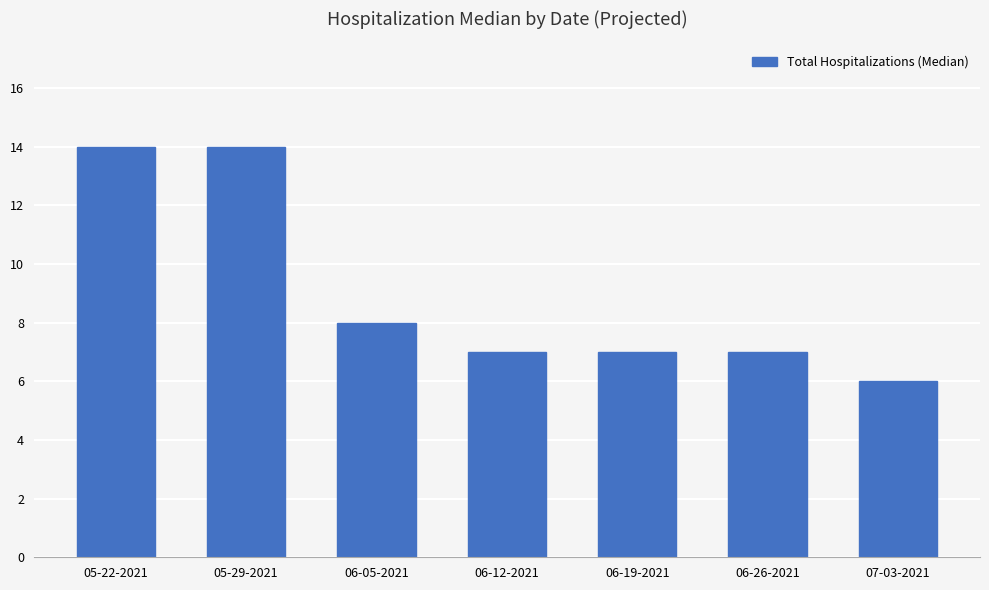

Where does the data first go above 7?

05-22-2021